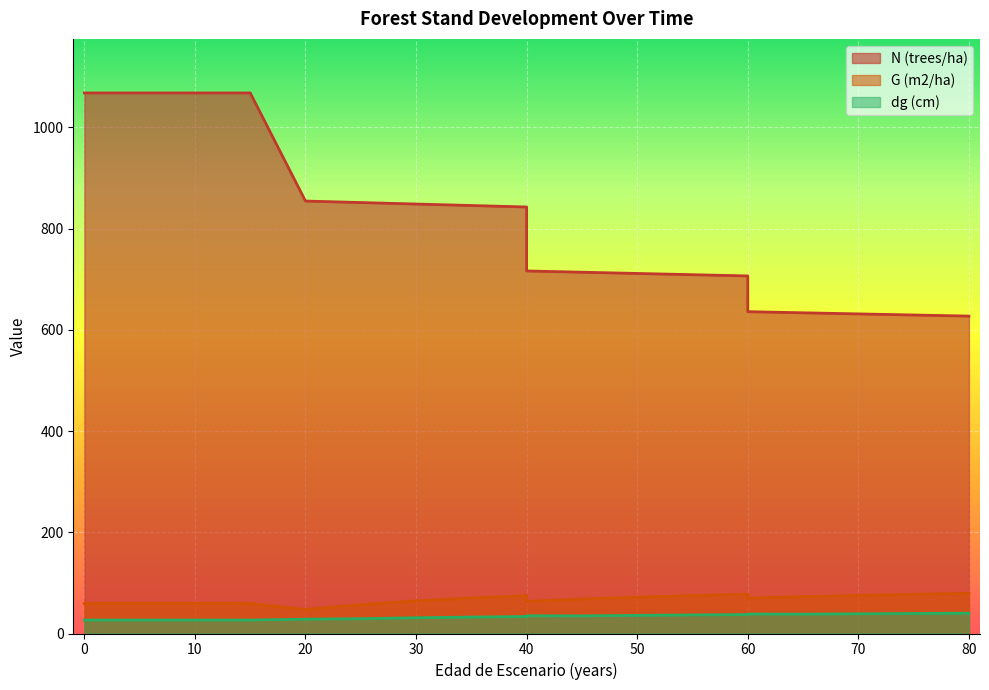

What are all the series names shown in the legend?

N (trees/ha), G (m2/ha), dg (cm)